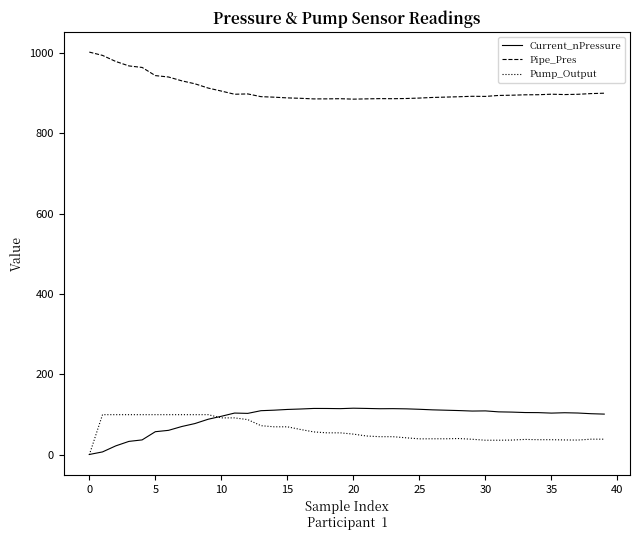

What is the difference between the maximum and second lowest values in the Pump_Output series?

63.6